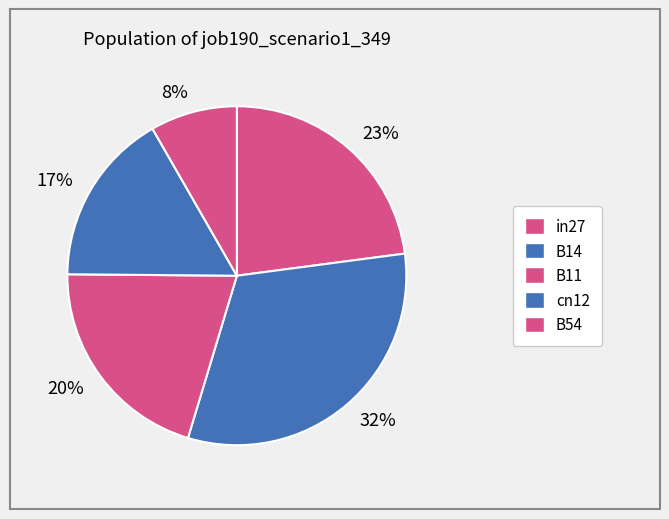

Combined, do 17% and 20% account for over 50%?

No